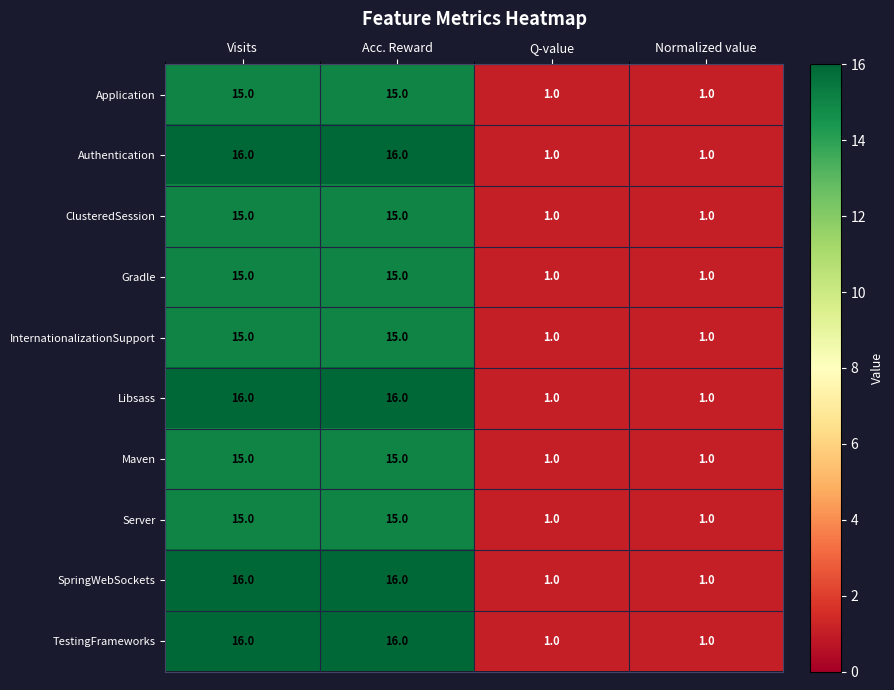

What is the maximum value for Maven?

15